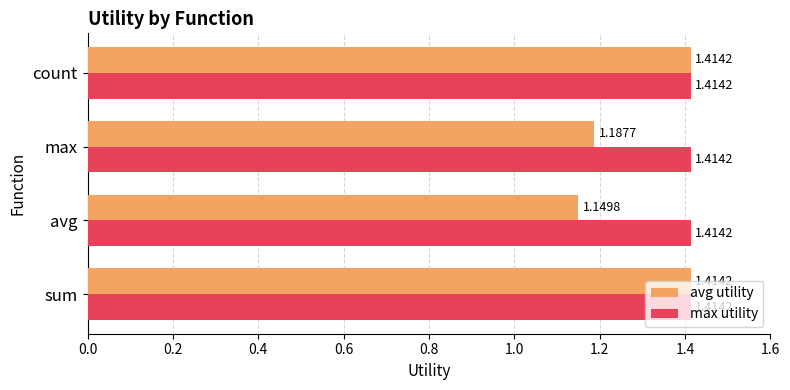

List the series in order of their overall mean, highest first.

max utility, avg utility